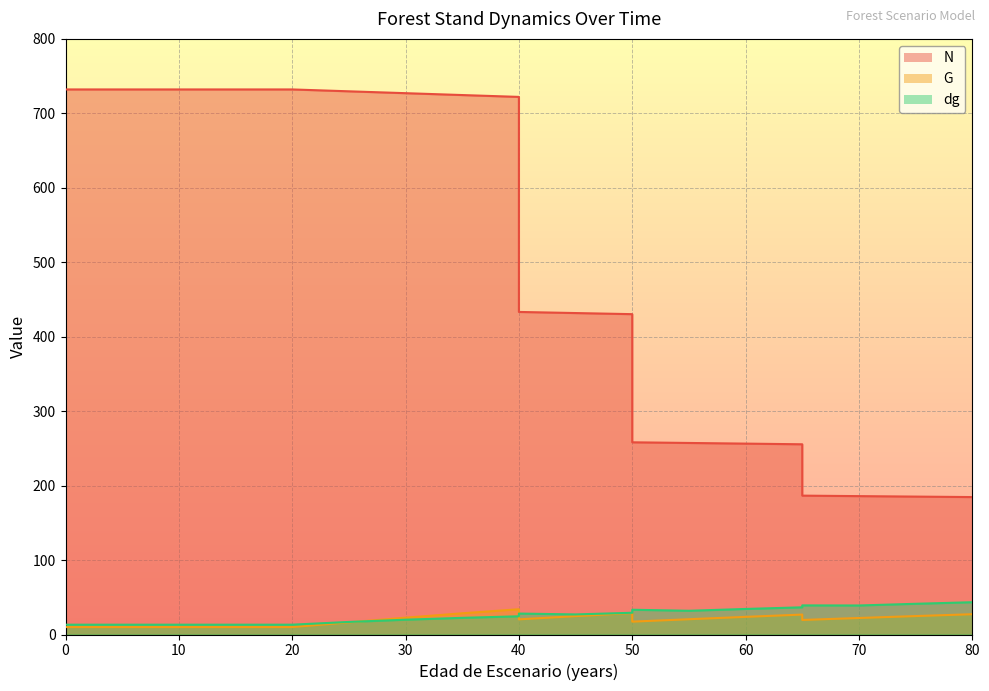

What is the value of the dg point at the 13th from the left?

29.2